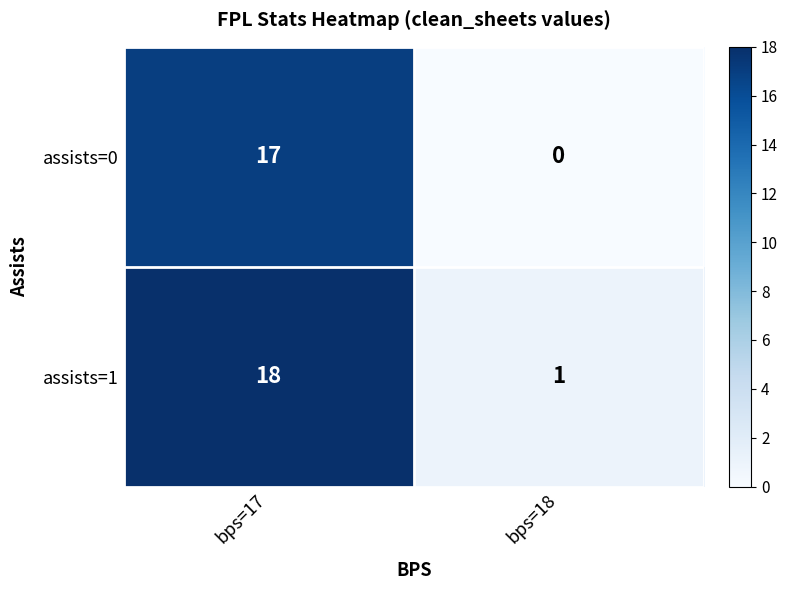

At bps=17, list the series in order from smallest to largest.

assists=0, assists=1